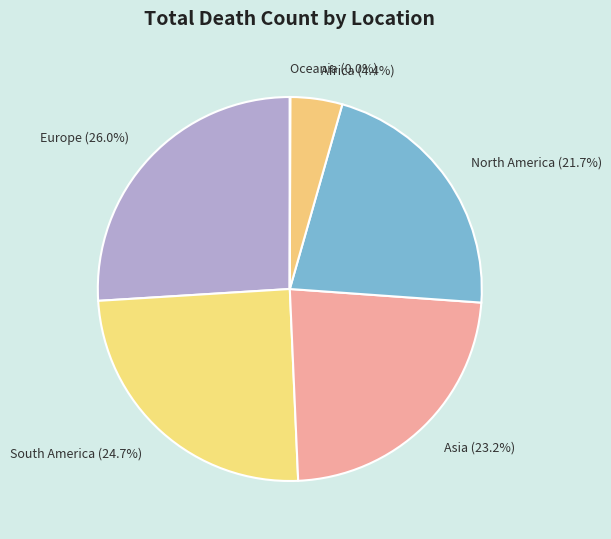

What is the largest slice in the pie chart?

Europe